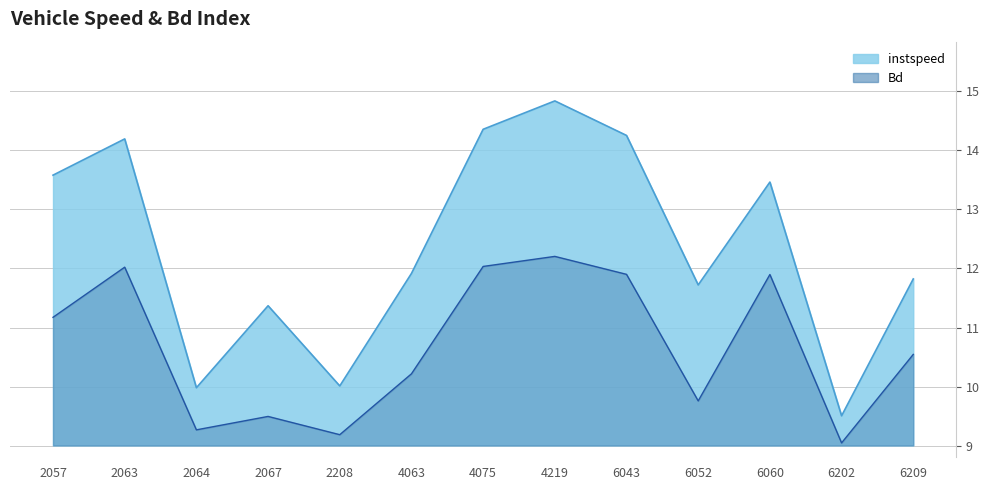

True or false: instspeed has more than 2 interior local peaks.

True